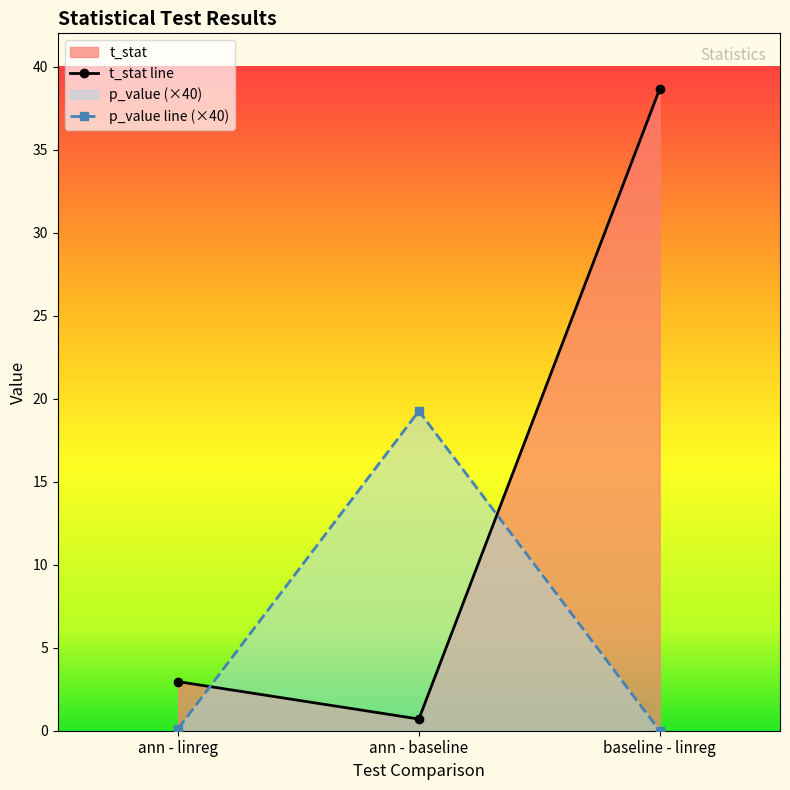

What are all the series names shown in the legend?

t_stat, p_value